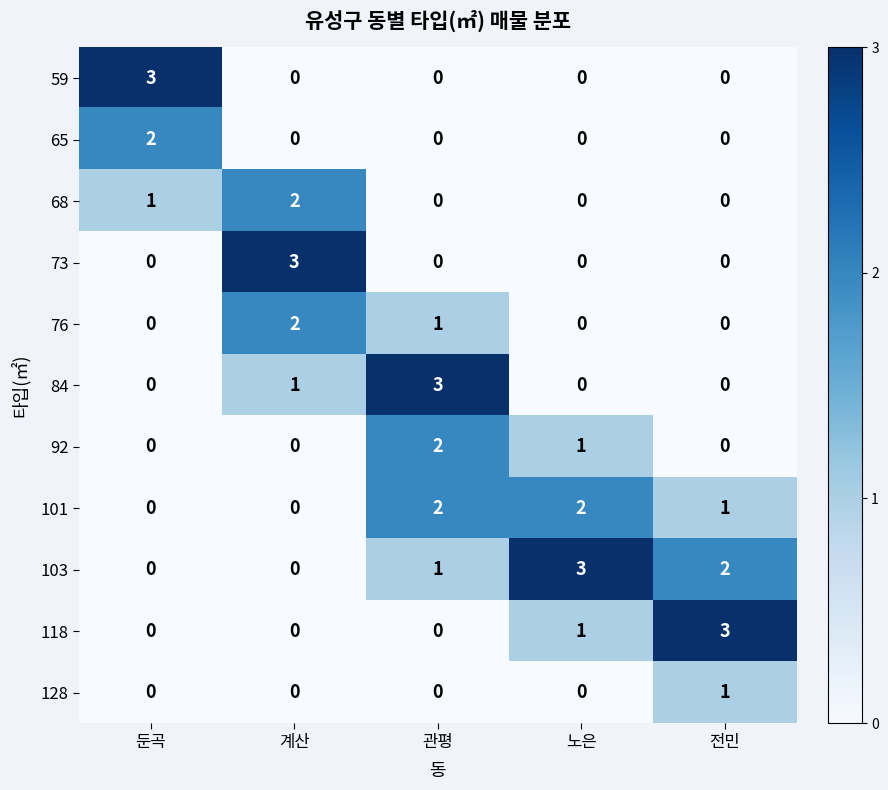

The value of 68 at 계산 is 2. True or false?

True